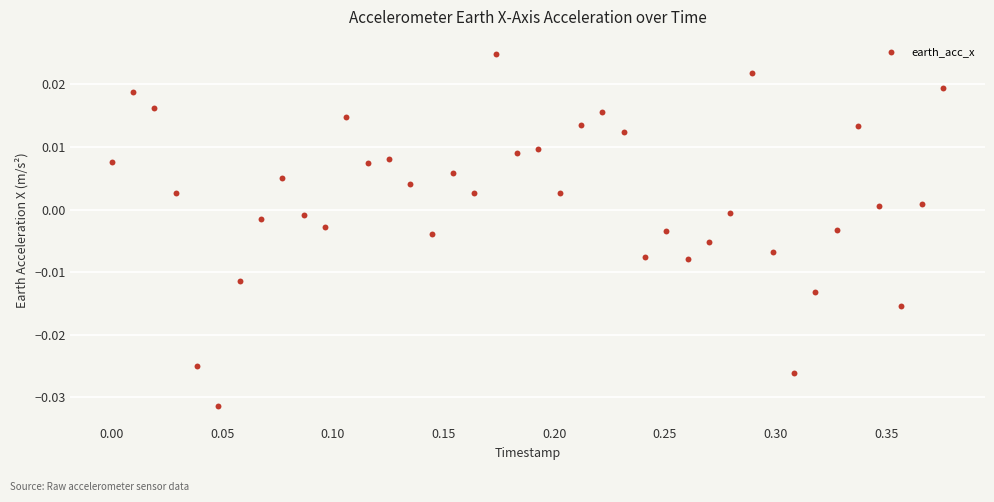

What is the range of X values (max minus min)?

0.4